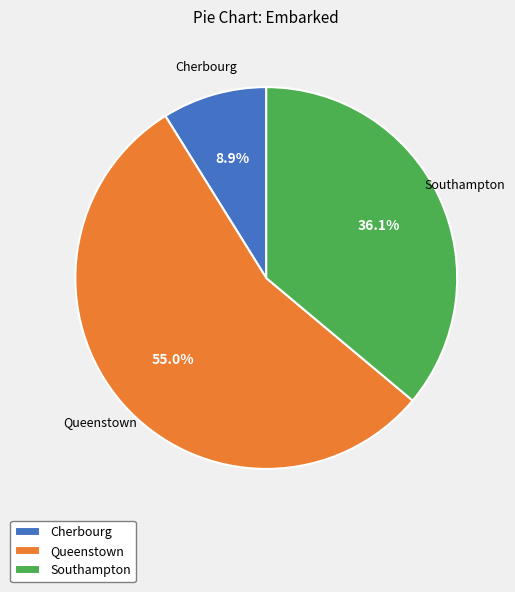

What portion of the pie excludes Queenstown?

45.0%